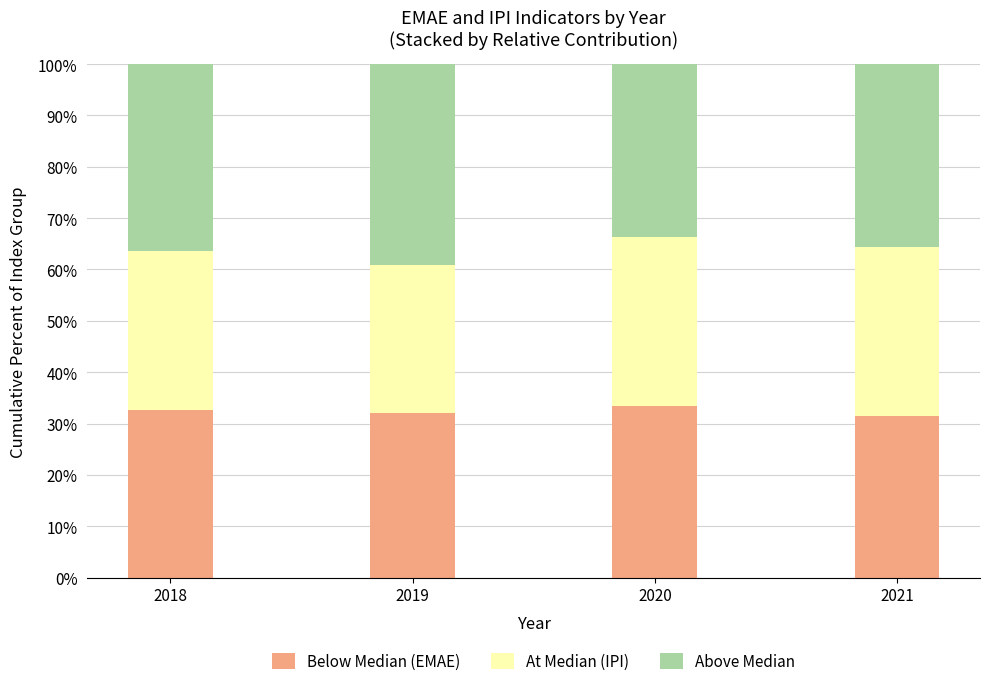

What is the minimum value for Below Median (EMAE)?

31.5